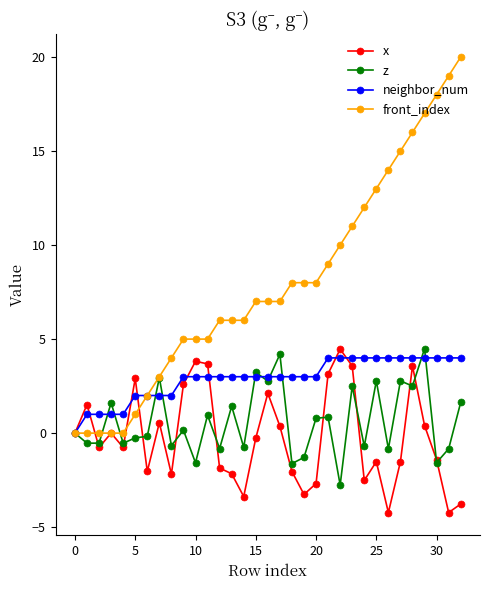

How many lines are shown in the chart?

4